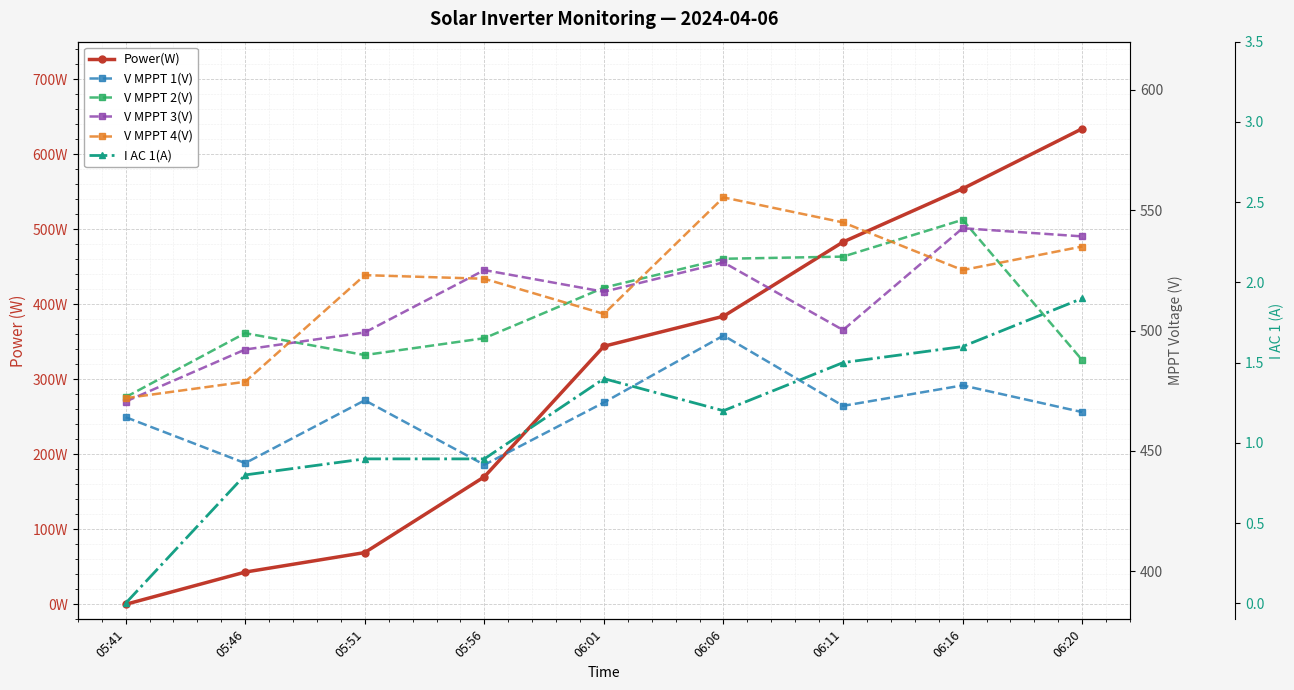

How many distinct data groups are displayed?

6